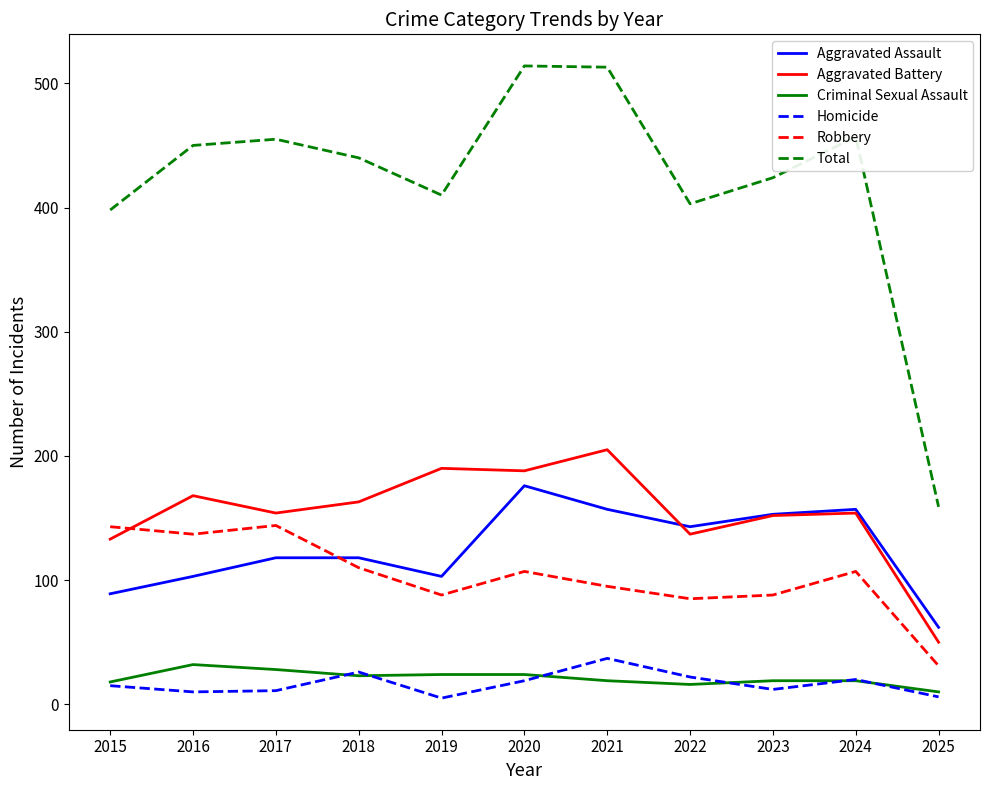

What is the minimum value for Aggravated Battery?

50